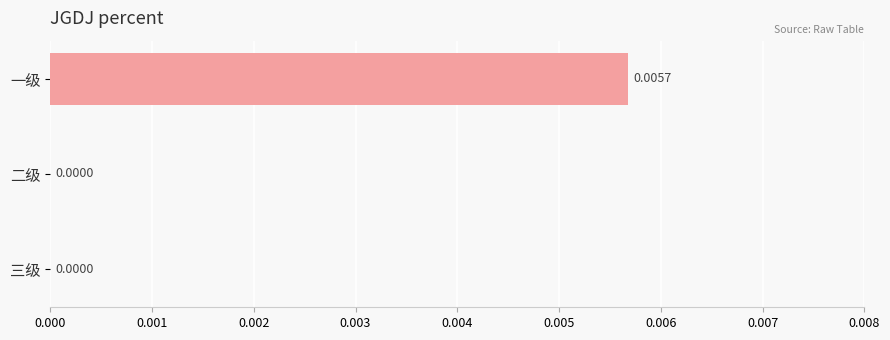

Between 二级 and 一级, which is larger?

一级